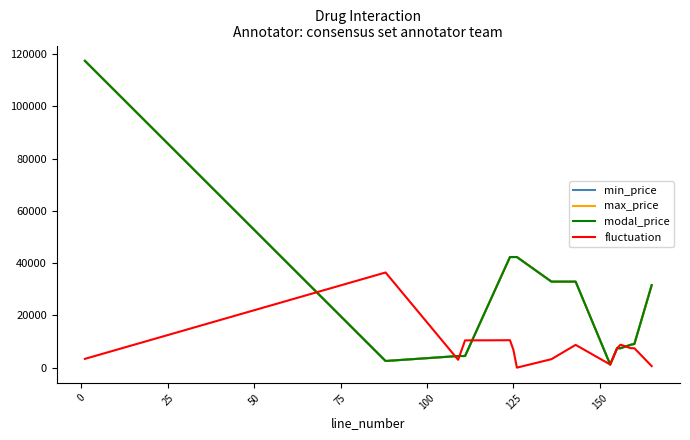

Reading left to right, extract all data points from this chart.

min_price: 117466	2541	4450	4450	42355	42355	42355	32937	32937	1202	7435	7435	8787	9068	31565
max_price: 117466	2541	4450	4450	42355	42355	42355	32937	32937	1202	7435	7435	8787	9068	31565
modal_price: 117466	2541	4450	4450	42355	42355	42355	32937	32937	1202	7435	7435	8787	9068	31565
fluctuation: 3364	36437	3008	10438	10502	6779	0	3247	8718	1202	7435	8787	7435	7435	596